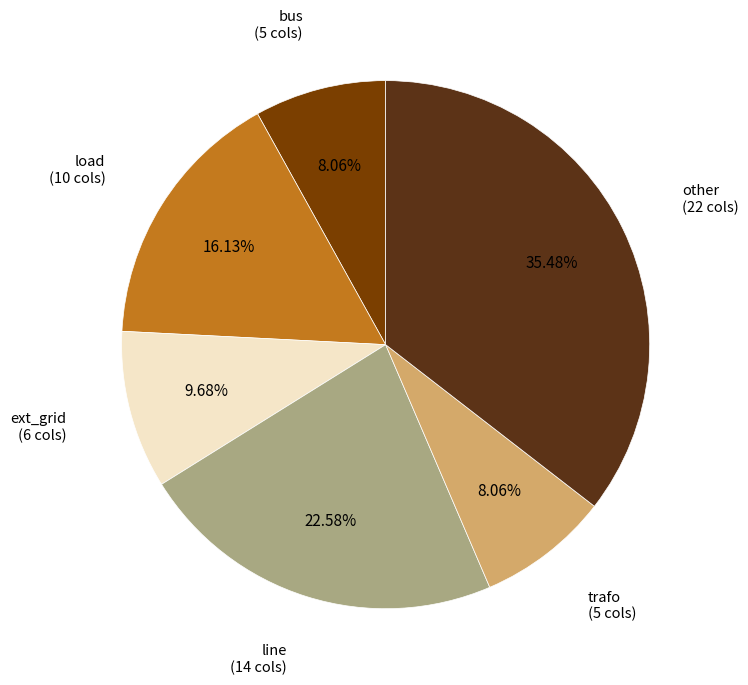

Is there any slice that represents more than half of the pie?

No